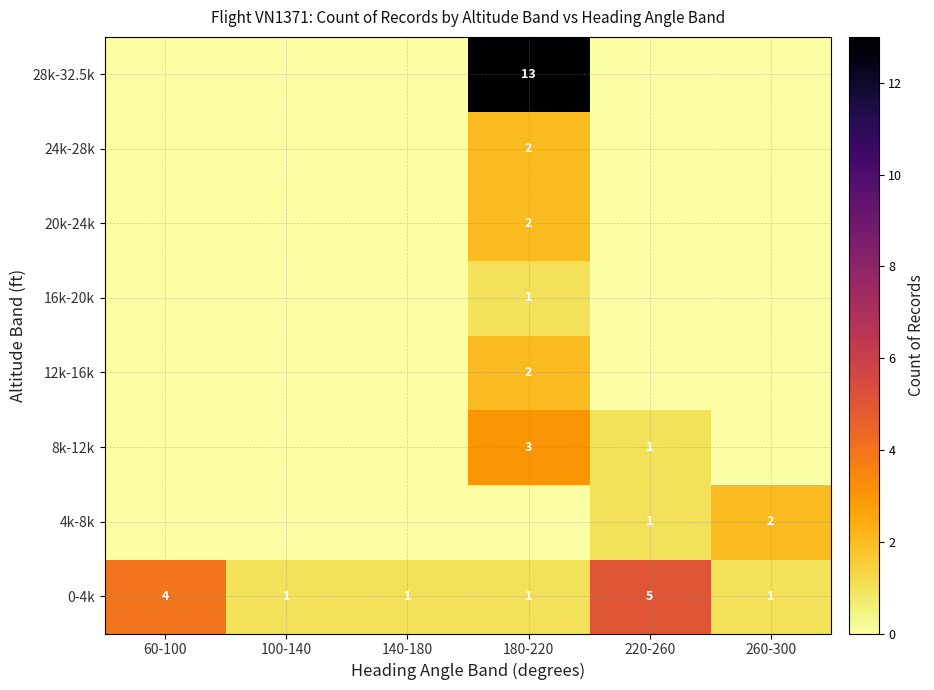

True or false: 20k-24k has a value of 2 at 180-220.

True